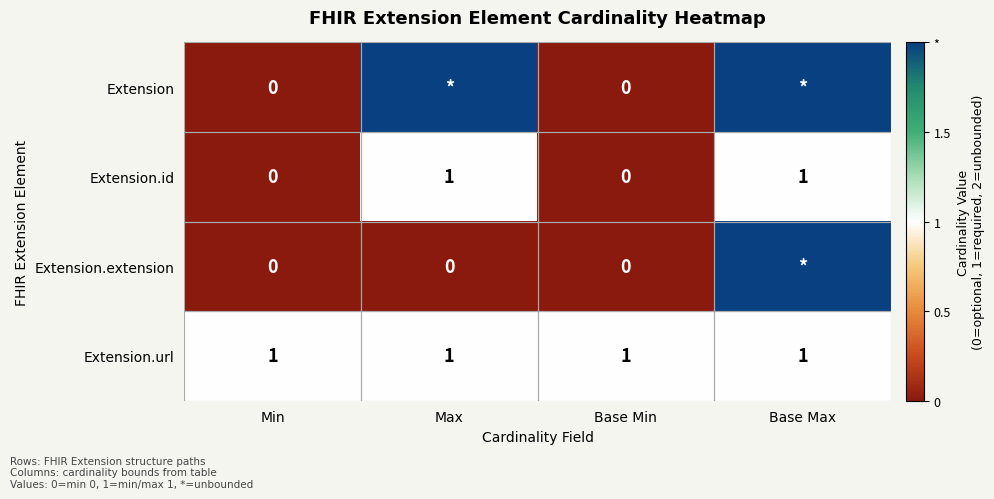

What is the greatest value displayed?

2